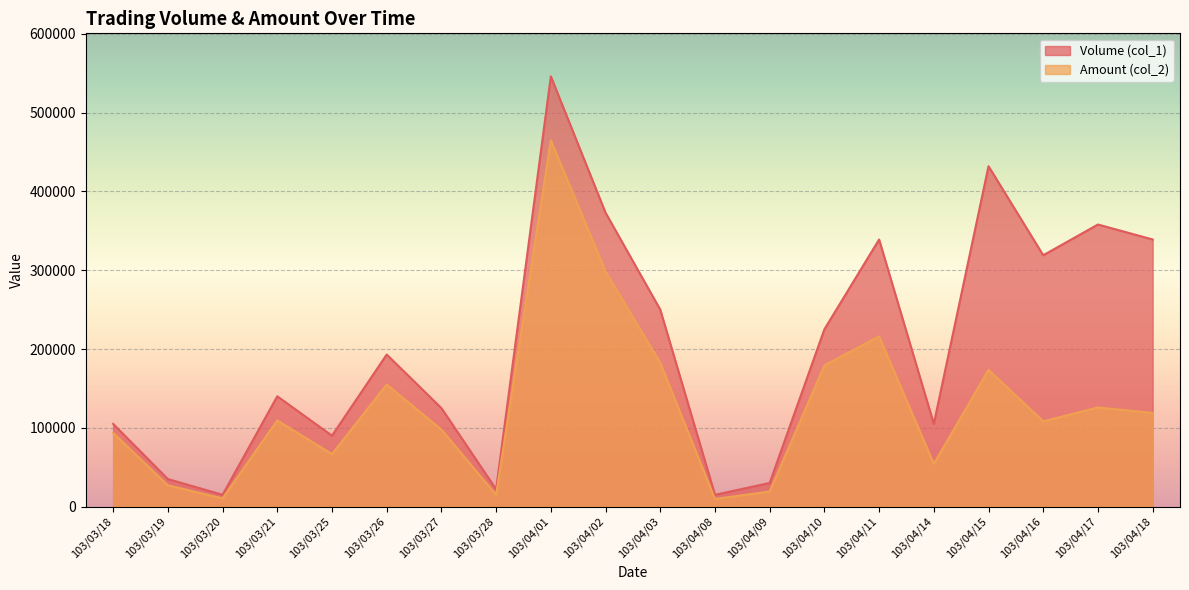

Is the value of Amount (col_2) line at 103/03/20 greater than the value of Volume (col_1) line at 103/04/02?

No